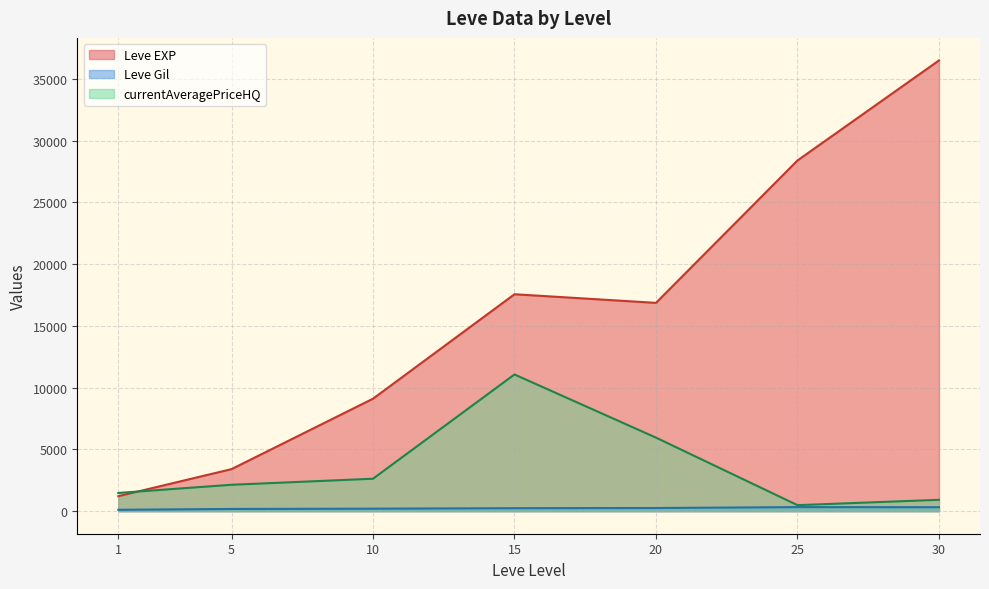

What is the value of the Leve Gil point at the 31st from the left?

326.0